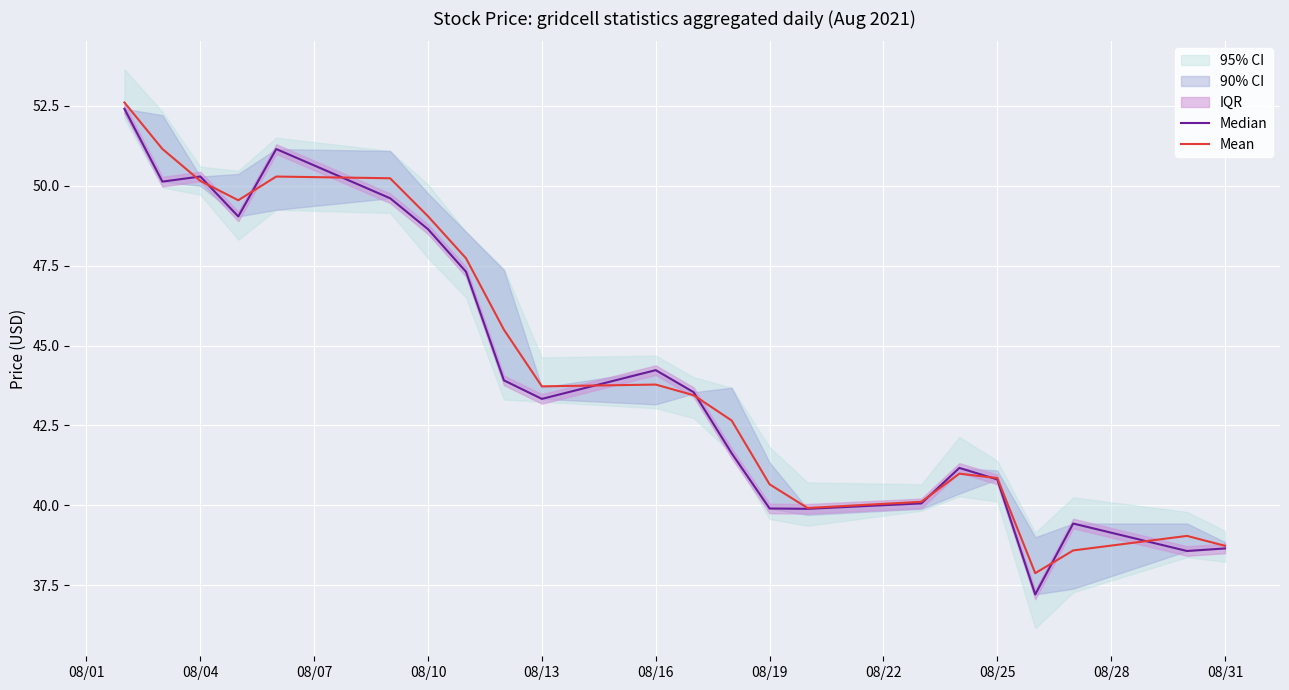

Rank the series by their maximum value, from lowest to highest.

Median, Mean